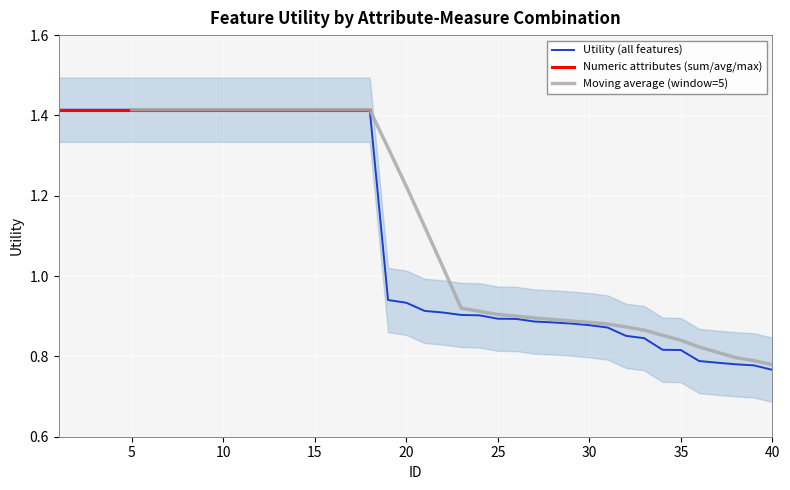

Rank the categories by value from lowest to highest.

40, 39, 38, 37, 36, 35, 34, 33, 32, 31, 30, 29, 28, 27, 26, 25, 24, 23, 22, 21, 20, 19, 1, 2, 3, 4, 5, 6, 7, 8, 9, 10, 11, 12, 13, 14, 15, 16, 17, 18